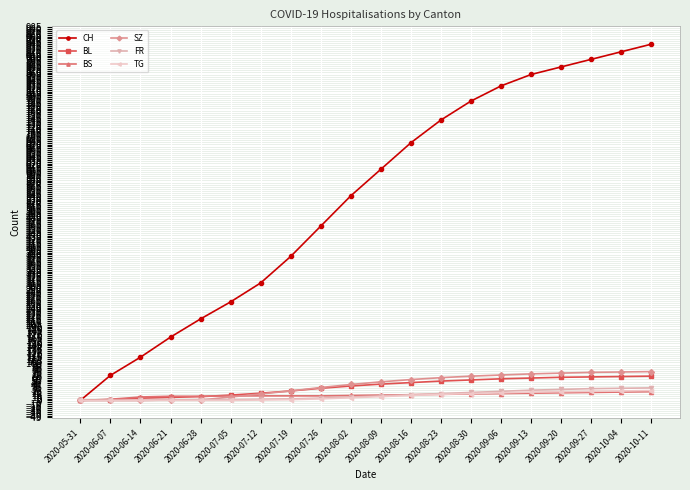

What is the spread (max minus min) of values at 2020-06-14?

114